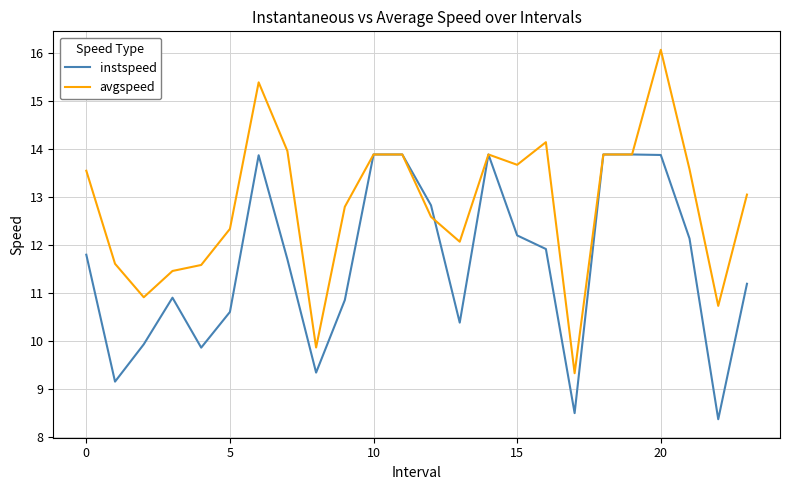

Which series has the largest total across all categories?

avgspeed